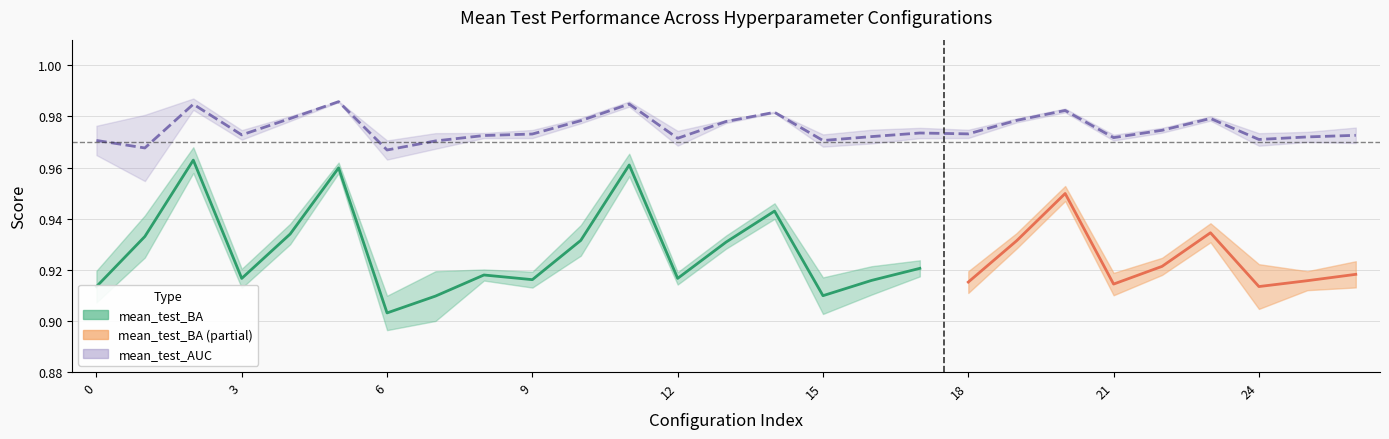

The mean_test_AUC series shows 1.0 at 23. True or false?

True